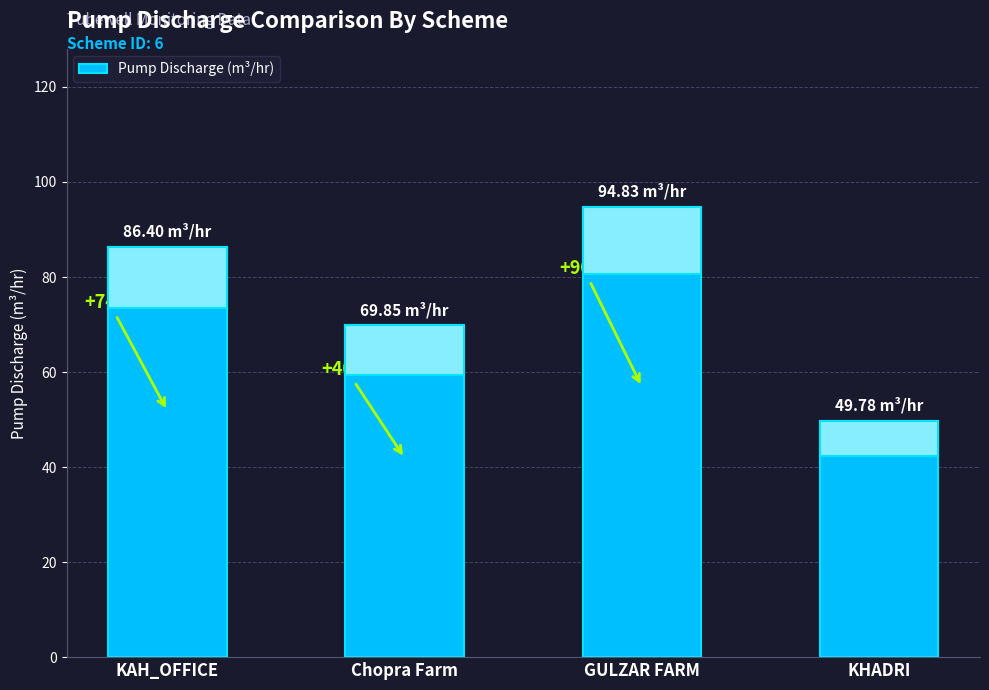

List the labels in order of value, smallest first.

KHADRI, Chopra Farm, KAH_OFFICE, GULZAR FARM